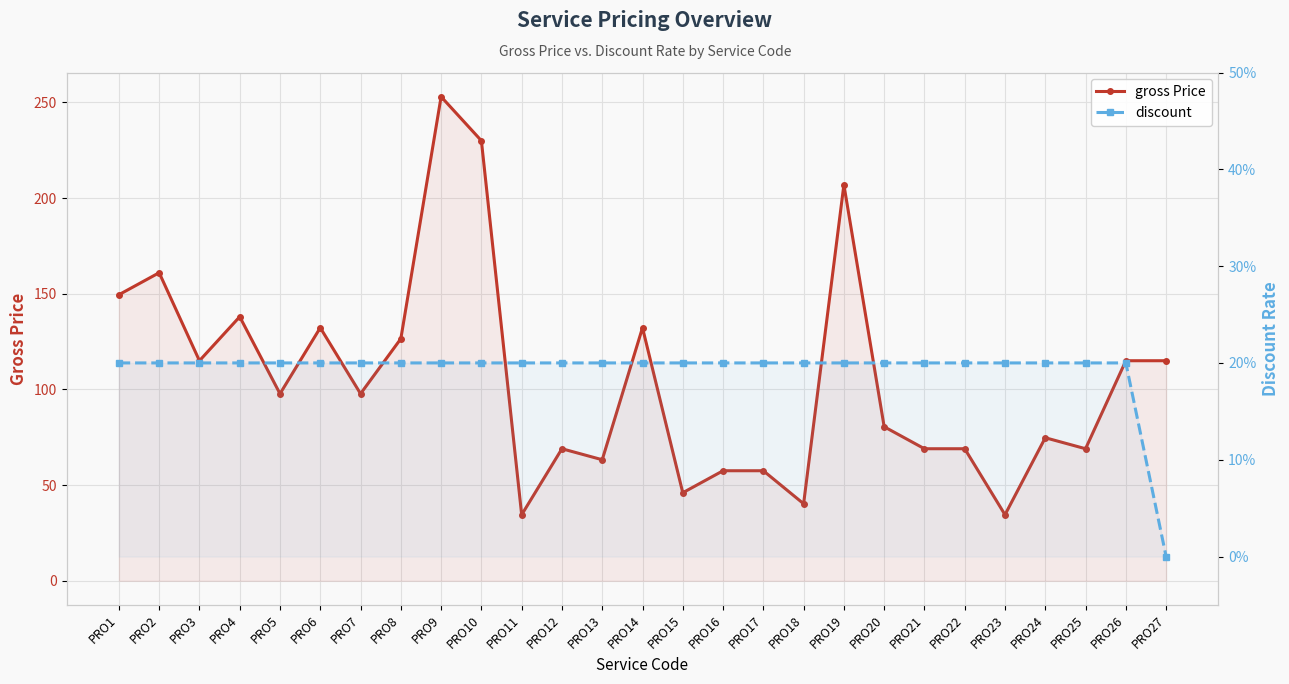

What is the maximum value shown in the chart?

253.0